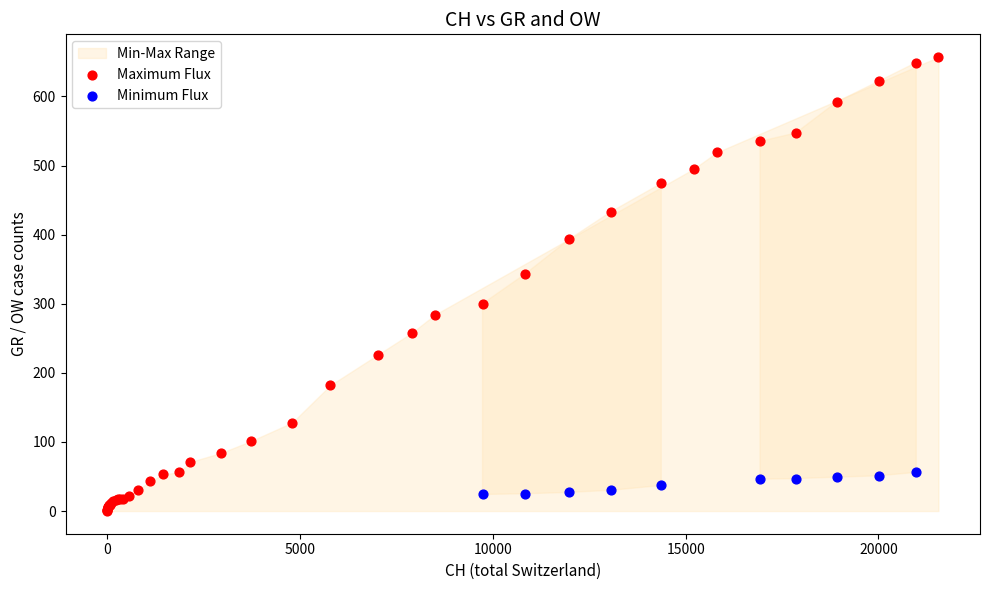

Which series has the largest Y range (max minus min)?

Maximum Flux